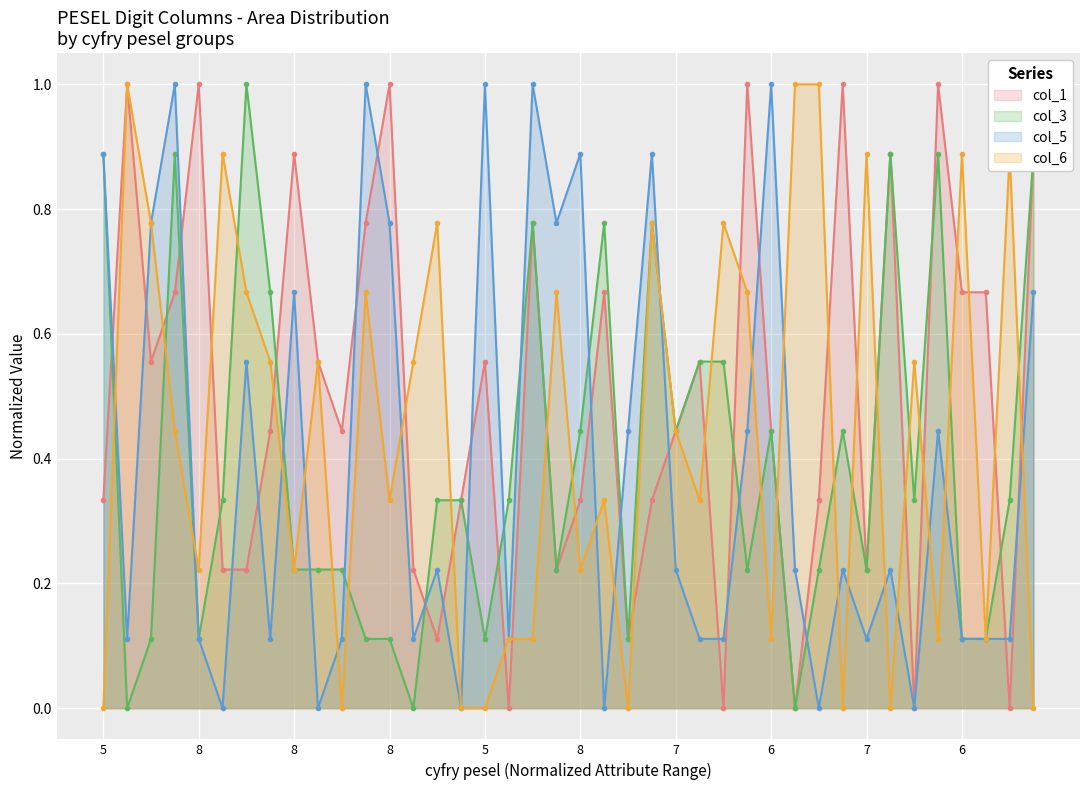

What is the difference between the maximum and minimum values in the col_6 series?

1.0